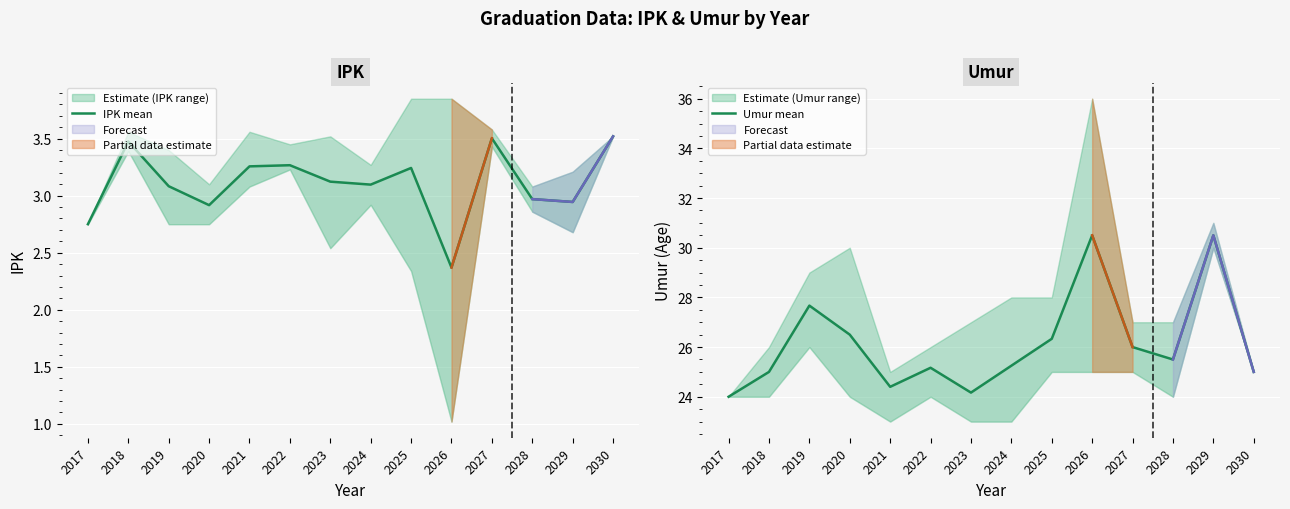

Count the number of categories in the chart.

14